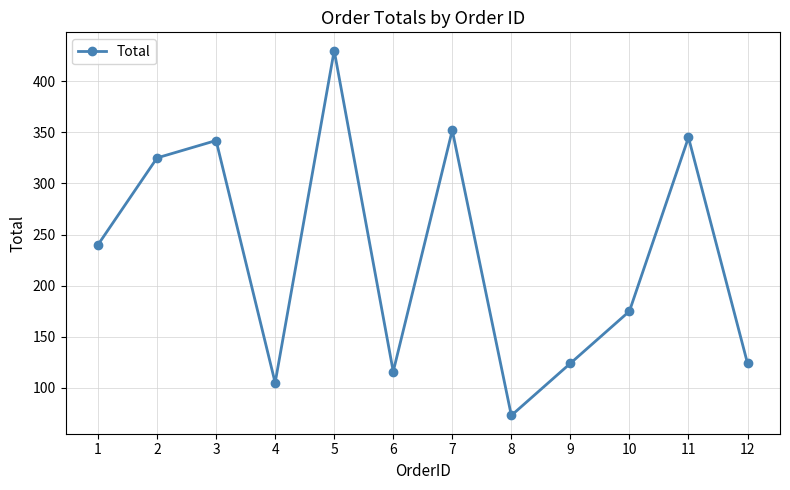

What is the value of the 5th point from the left?

430